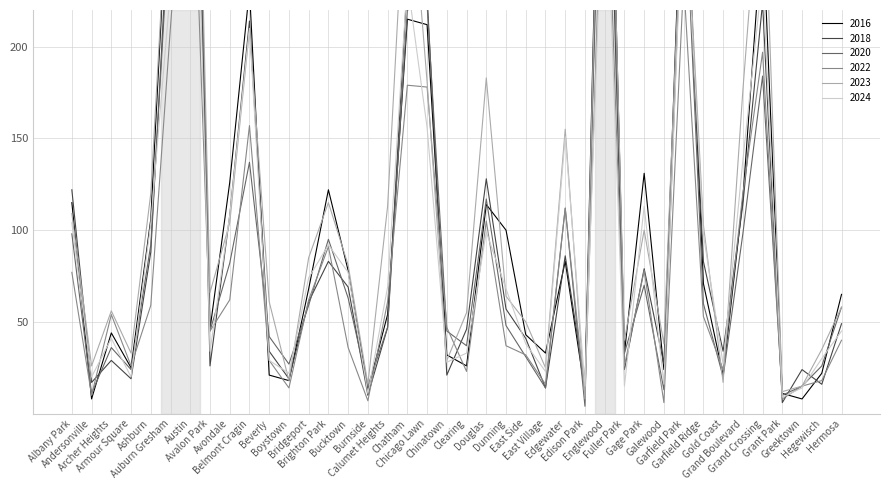

True or false: 2022 has a value of 74 at Grand Crossing.

False